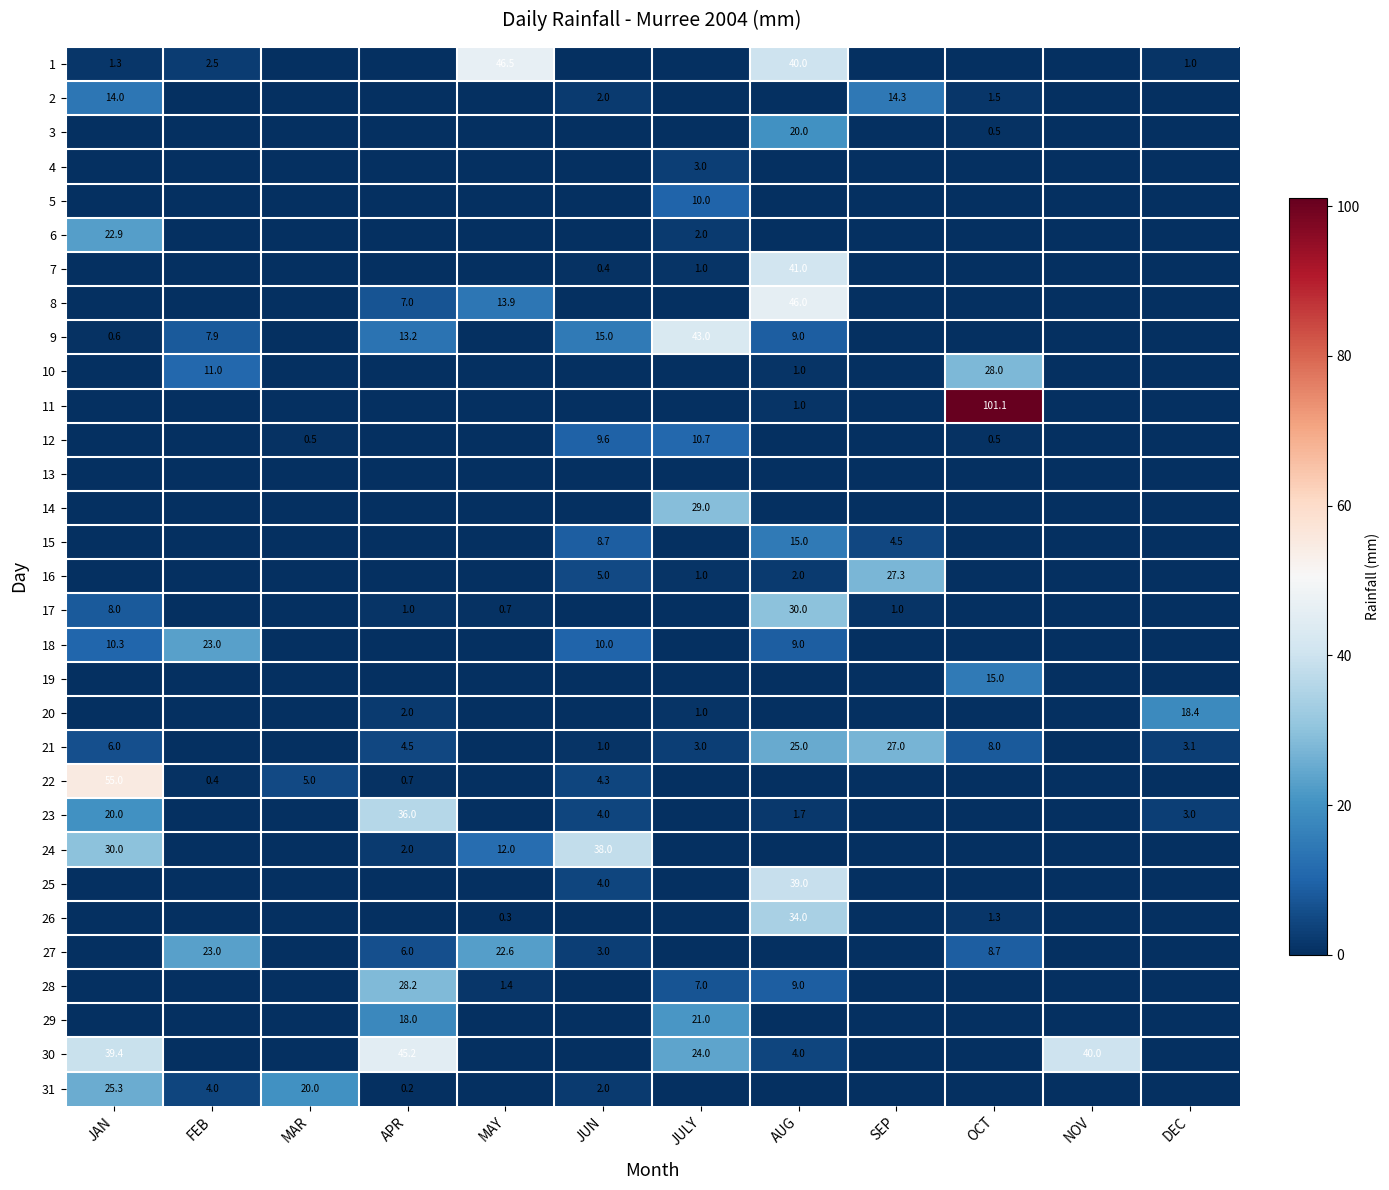

Between JULY and JUN, which is larger?

JULY